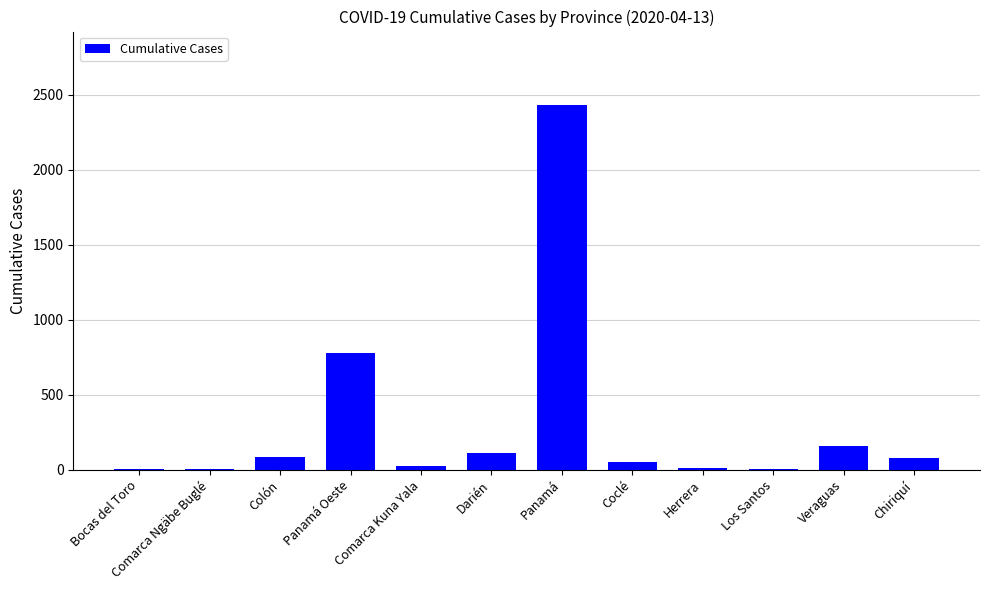

Read the value at Colón.

87